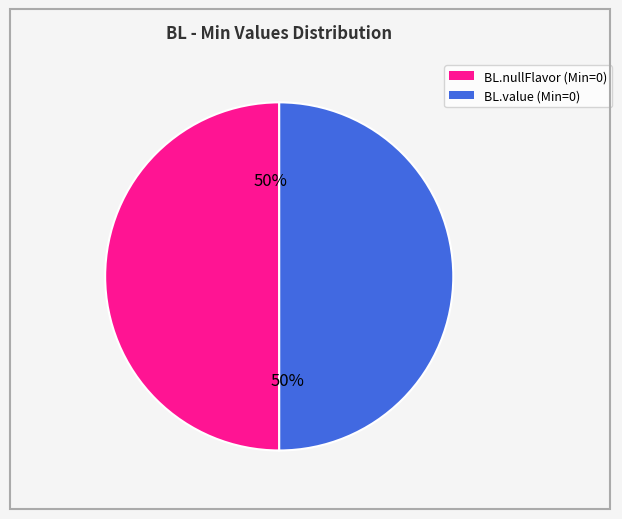

The BL.value slice represents 50% of the pie. True or false?

True